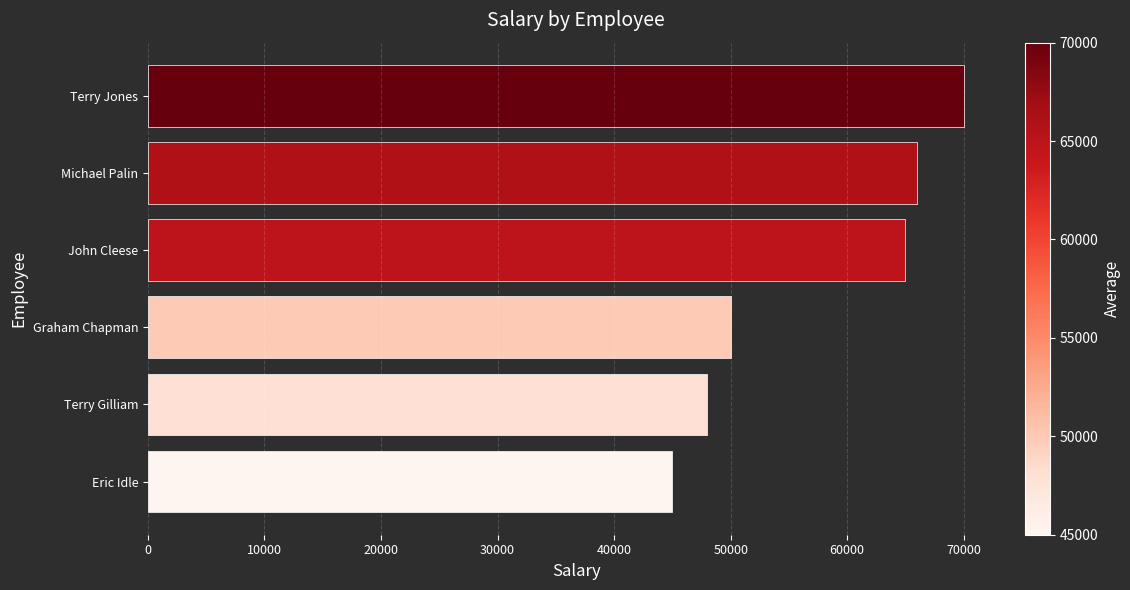

How many series are shown in this chart?

1